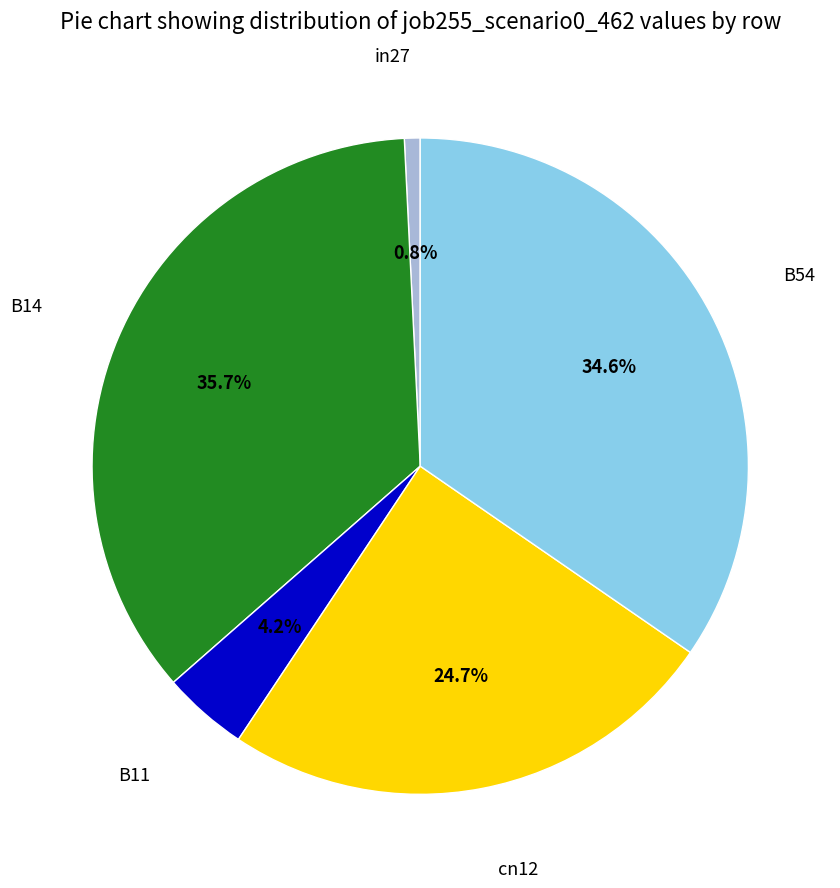

Is there any slice that represents more than half of the pie?

No